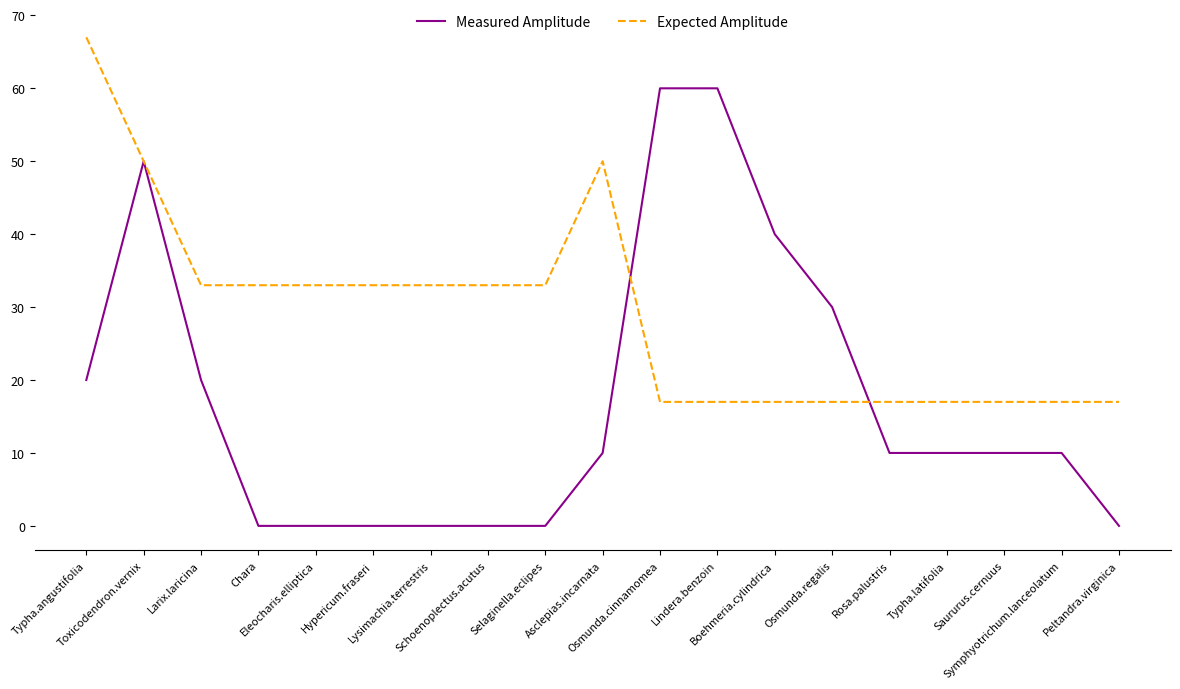

List the series in order of their peak value, lowest first.

Measured Amplitude, Expected Amplitude